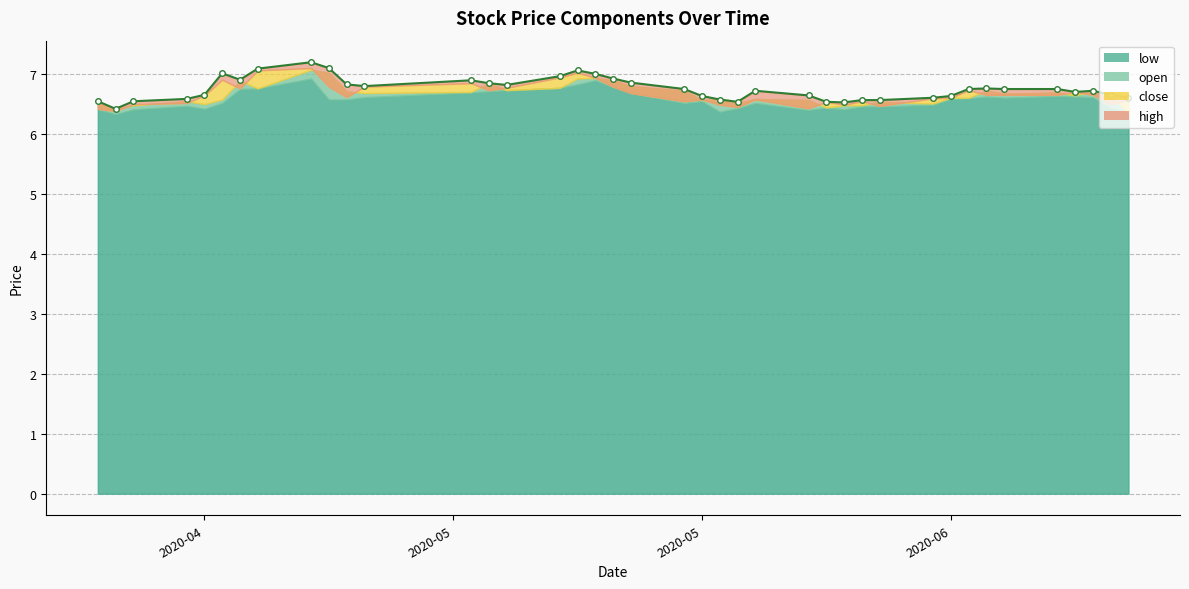

What is the minimum value shown in the chart?

6.3